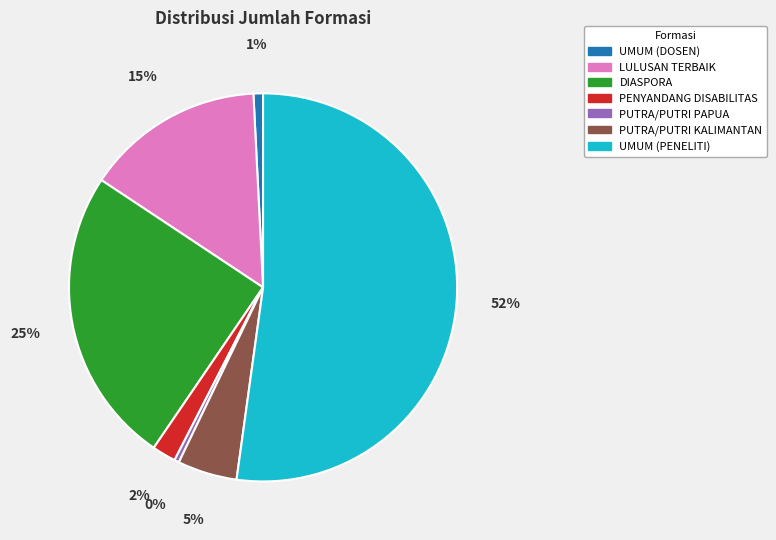

True or false: DIASPORA accounts for 34% of the total.

False